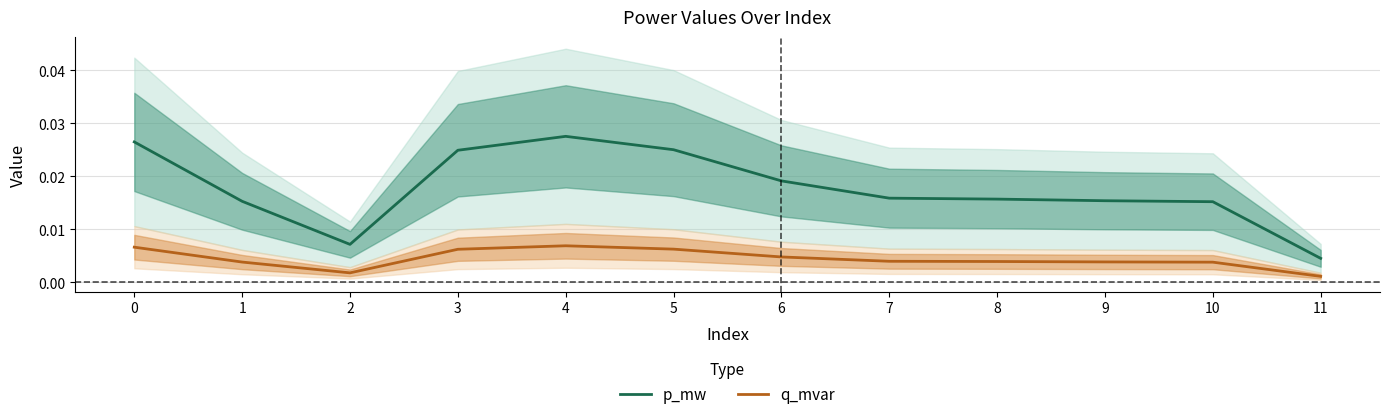

True or false: p_mw and q_mvar intersect in this chart.

False